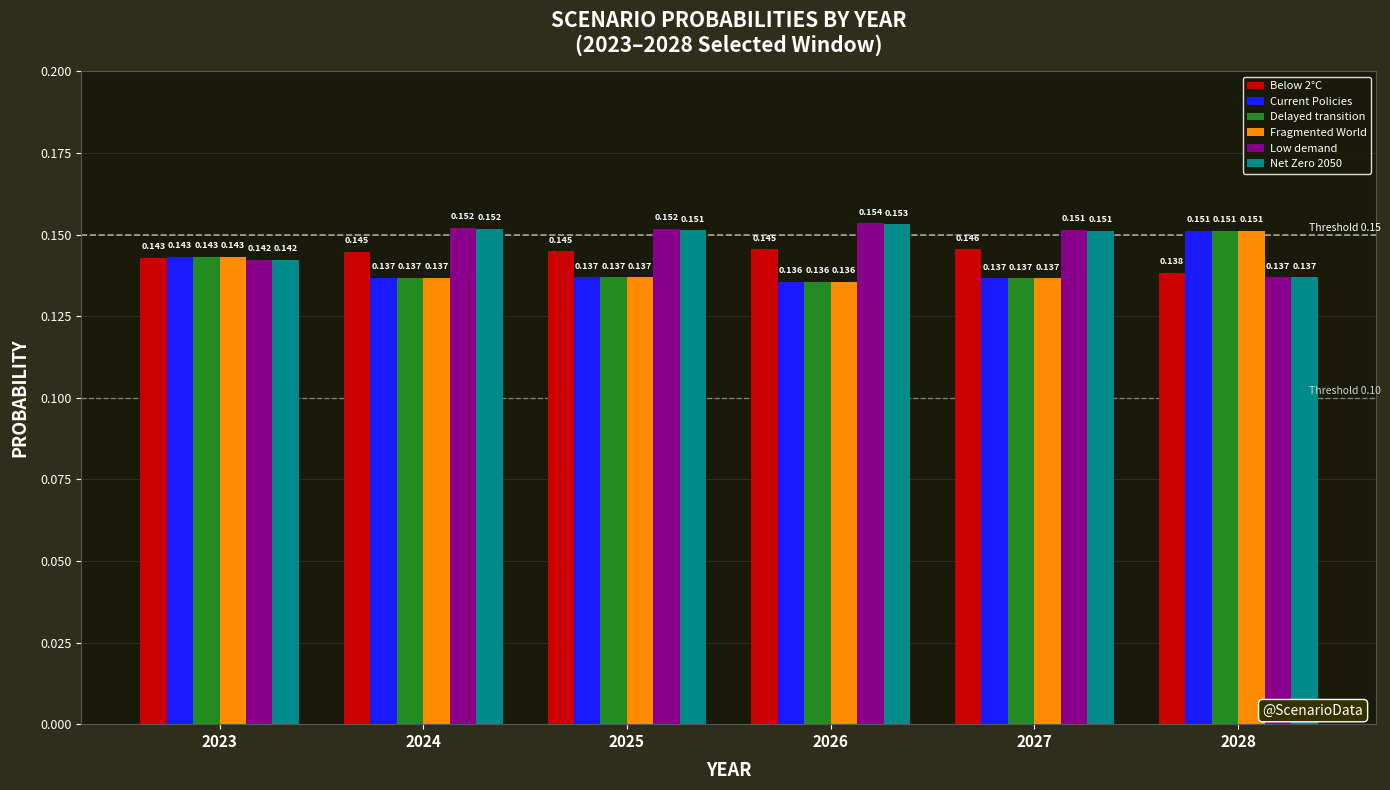

Is the value of Delayed transition at 2023 greater than the value of Below 2°C at 2024?

No